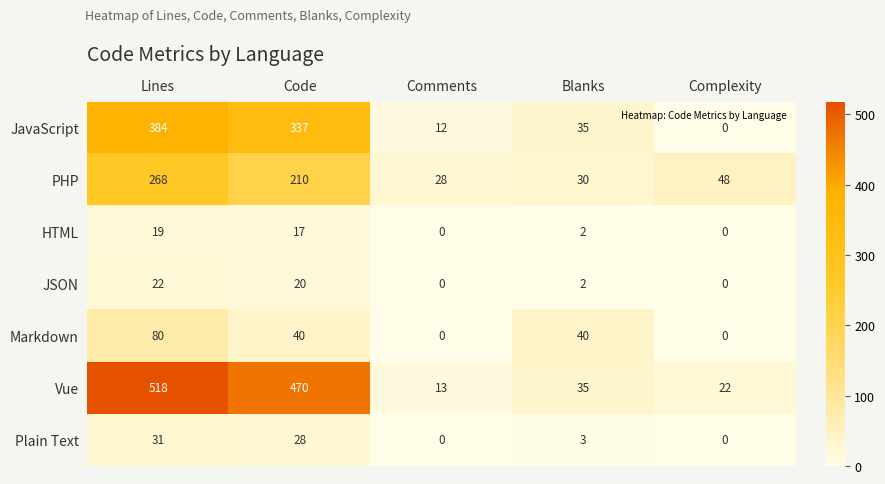

What is the spread (max minus min) of values at Comments?

28